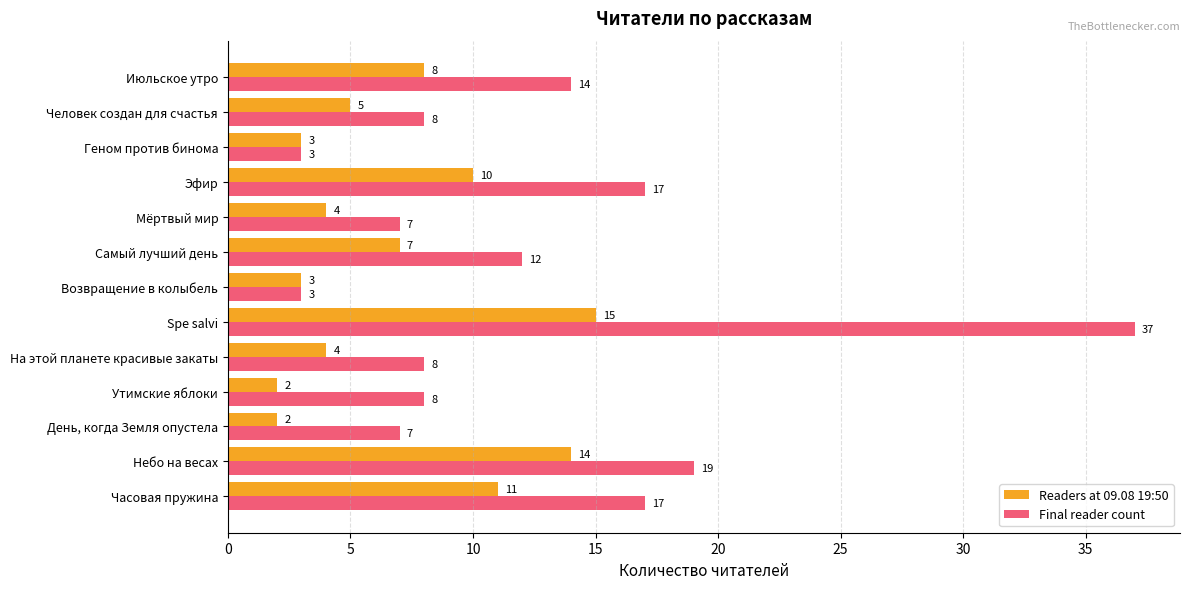

Which category has the highest value across all series?

Spe salvi